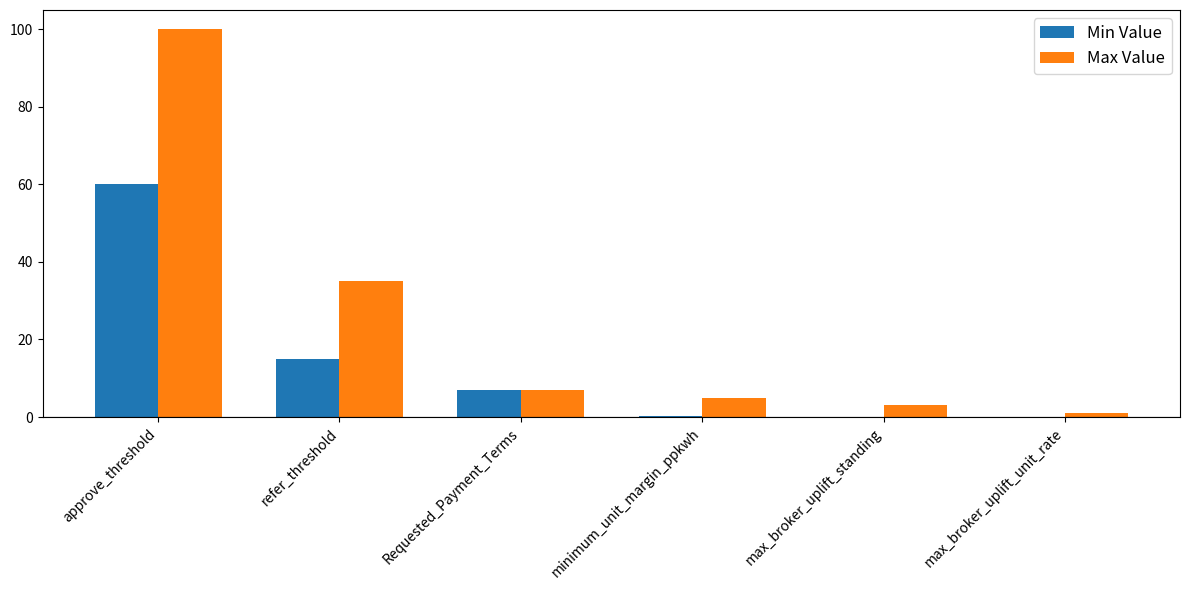

At which label is Min Value closest to 30?

refer_threshold